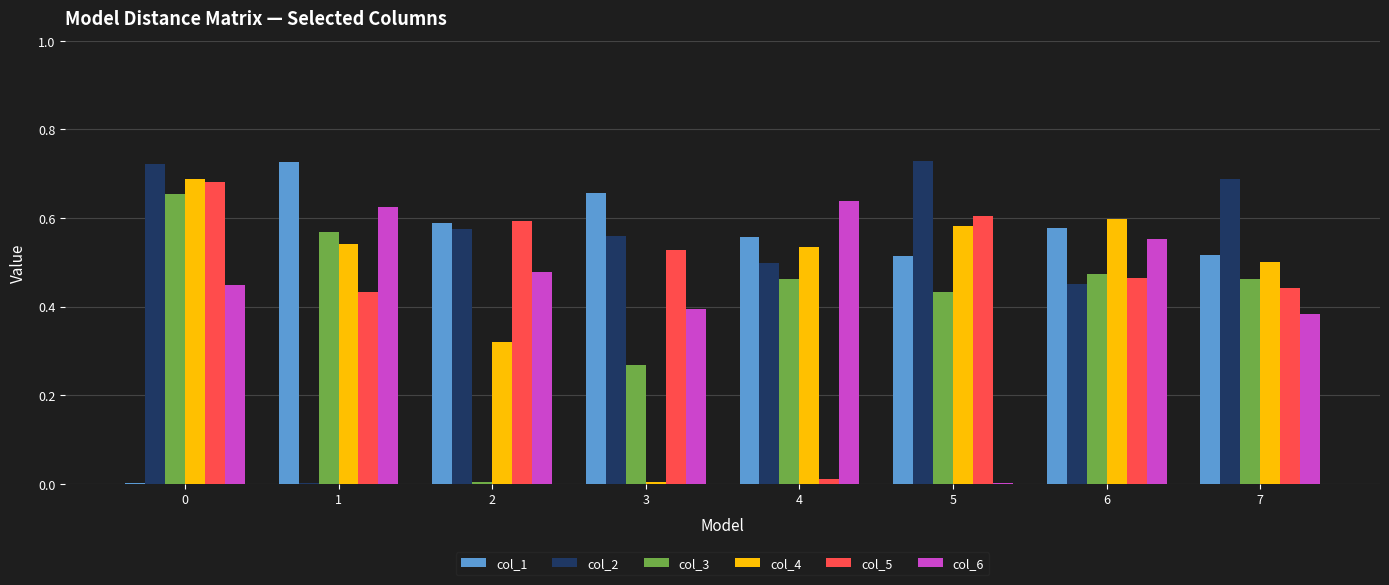

Which series changed the most between 0 and 5?

col_1